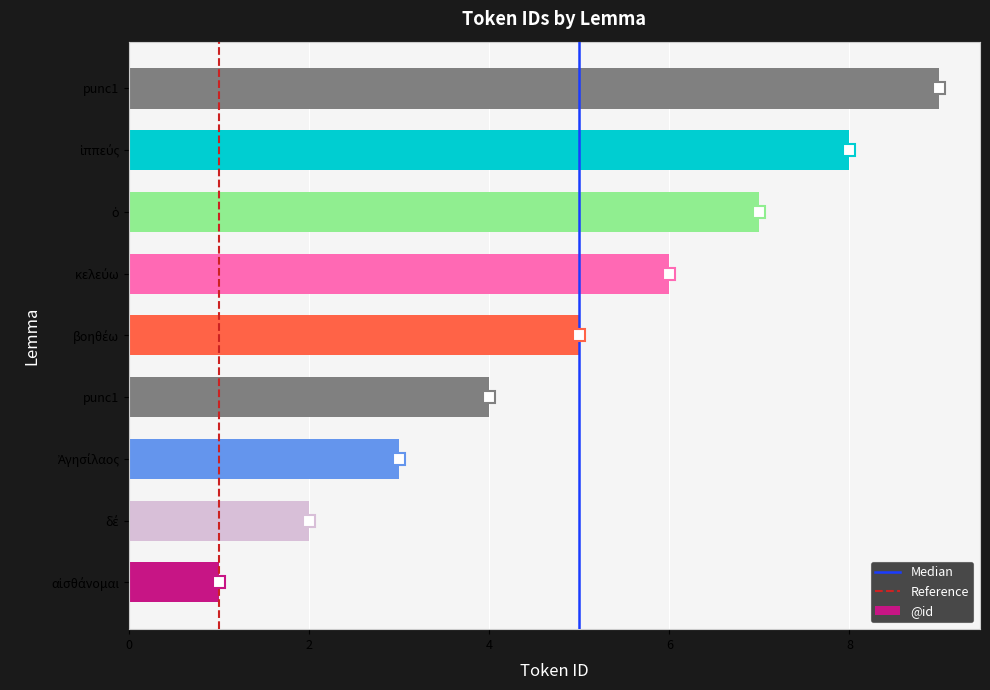

What is the average value?

5